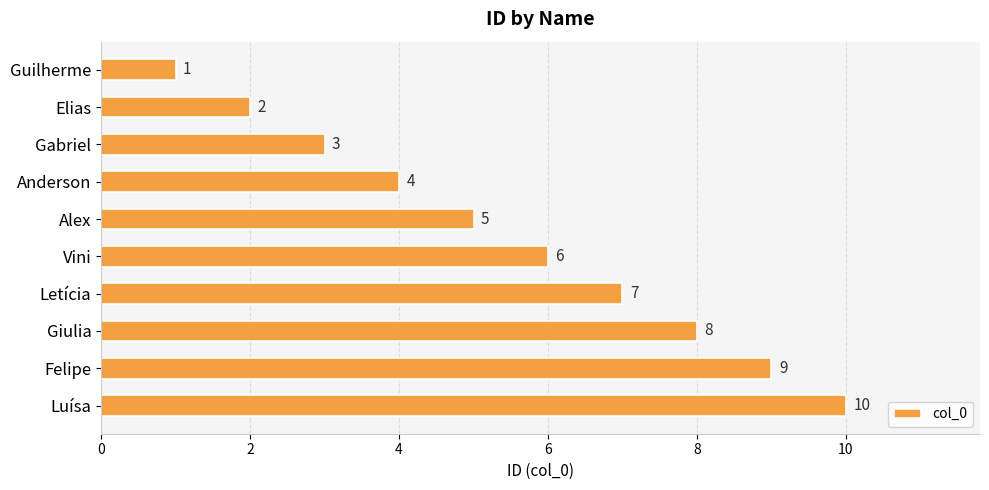

How many data points does each series have?

10